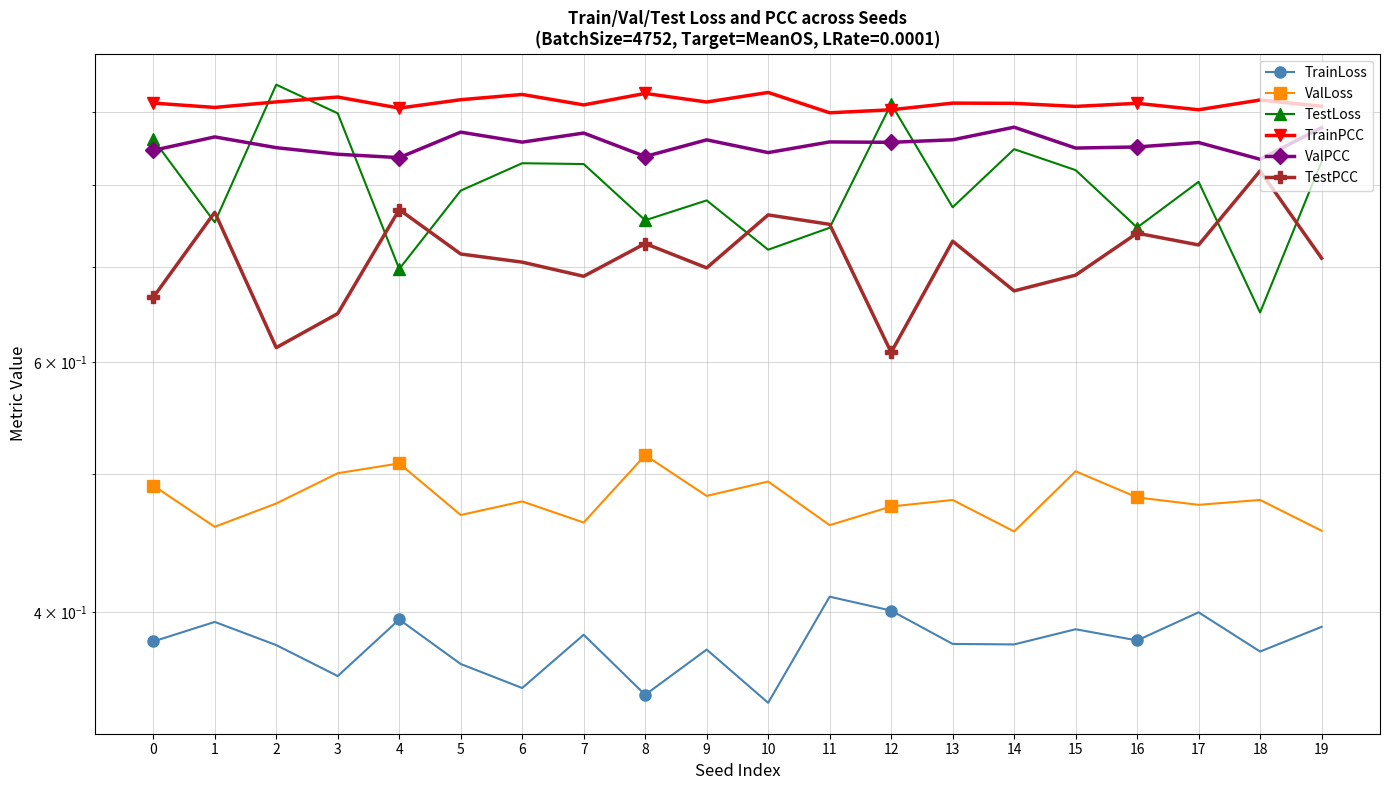

The value of ValLoss at 12 is 0.5. True or false?

True